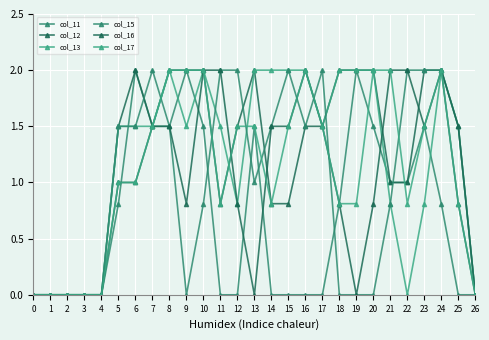

Where do col_11 and col_15 first cross each other?

5 and 6